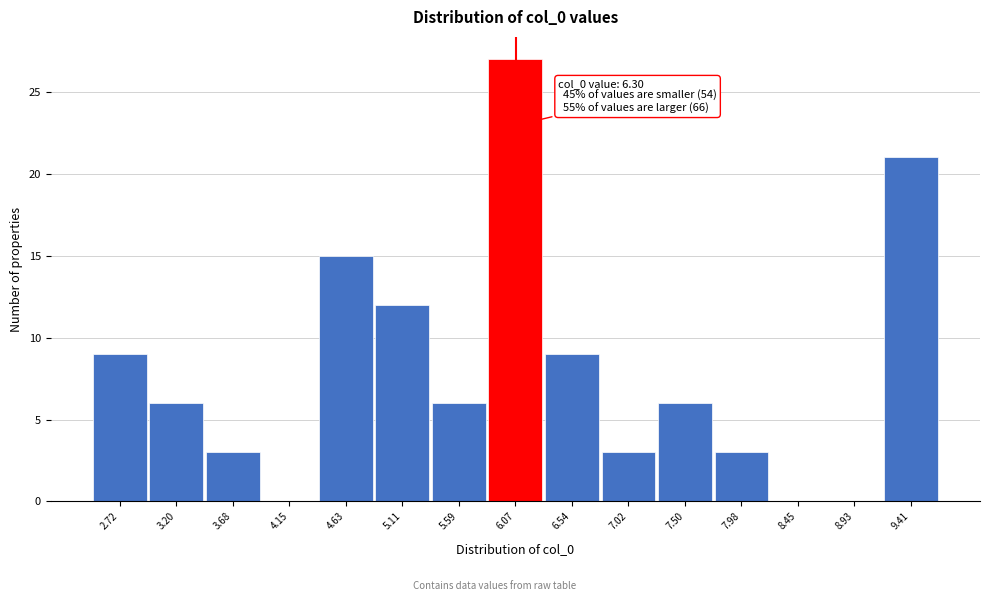

Reading left to right, transcribe all the data shown in this chart.

2.72=9	3.20=6	3.68=3	4.15=0	4.63=15	5.11=12	5.59=6	6.07=27	6.54=9	7.02=3	7.50=6	7.98=3	8.45=0	8.93=0	9.41=21